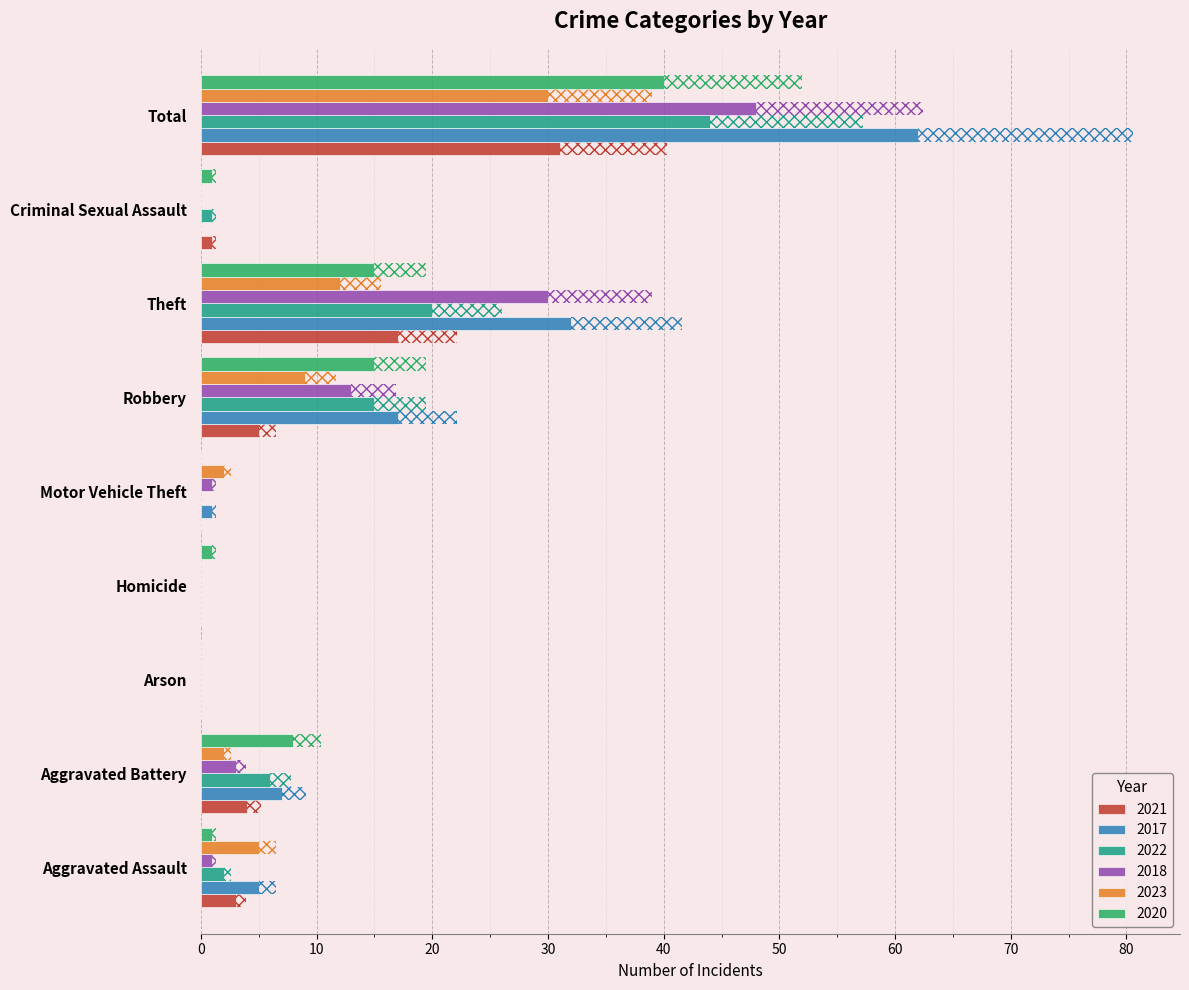

Between Theft and Arson, which is larger?

Theft